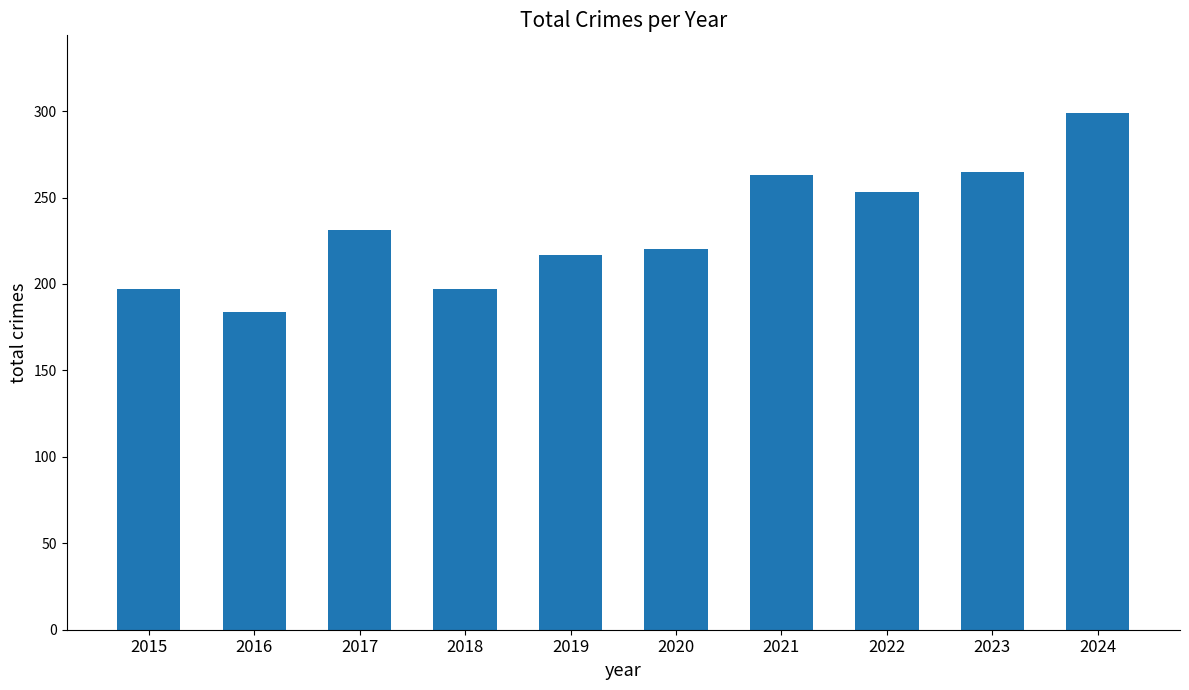

What is the value of the 1st bar from the left?

197